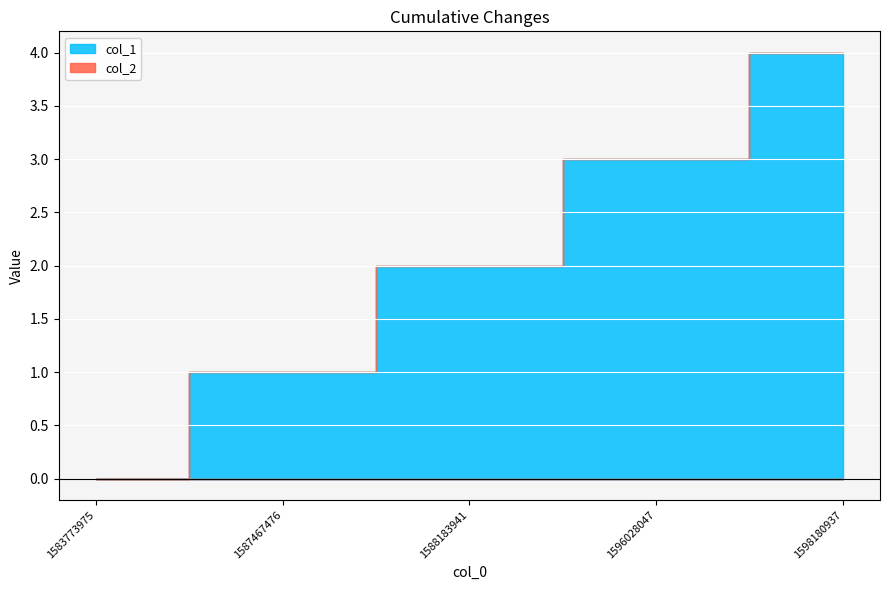

How many lines are shown in the chart?

2